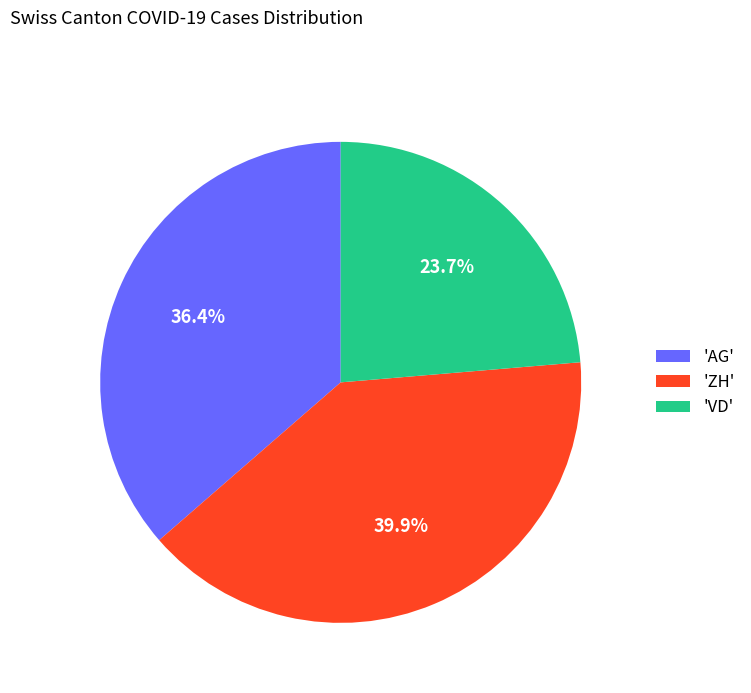

Is there a majority slice in this chart?

No